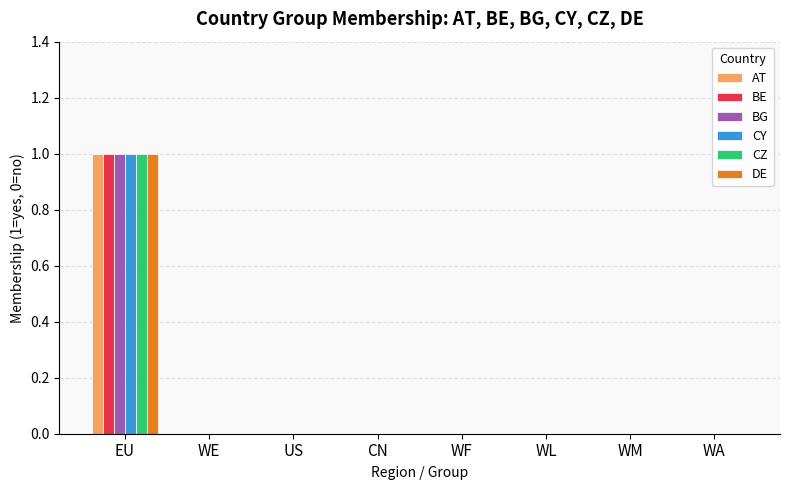

Reading left to right, what are all the values shown in this chart?

AT: 1	0	0	0	0	0	0	0
BE: 1	0	0	0	0	0	0	0
BG: 1	0	0	0	0	0	0	0
CY: 1	0	0	0	0	0	0	0
CZ: 1	0	0	0	0	0	0	0
DE: 1	0	0	0	0	0	0	0